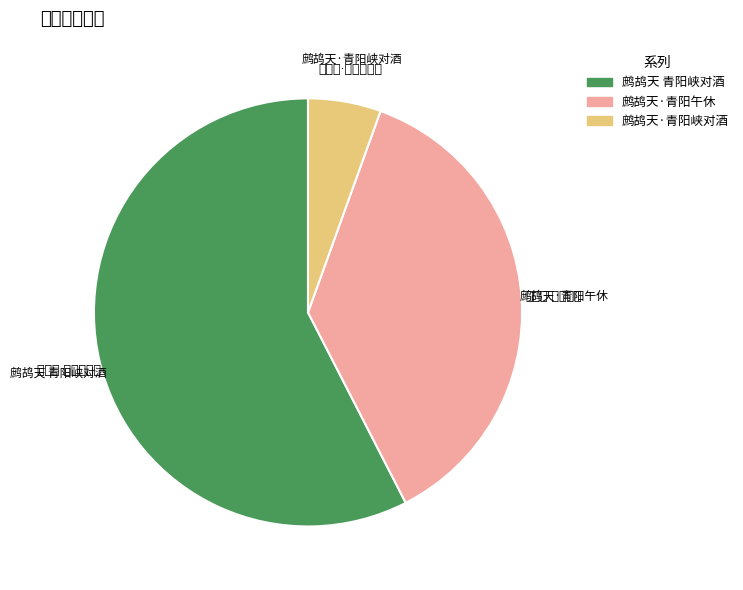

Between 鹧鸪天 青阳峡对酒 and 鹧鸪天·青阳峡对酒, which is larger?

鹧鸪天 青阳峡对酒